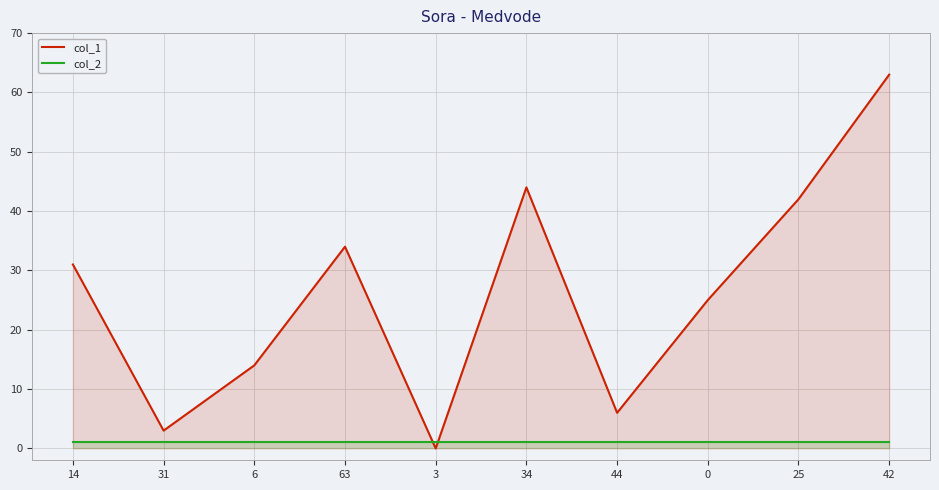

Between 0 and 34, which is larger?

34